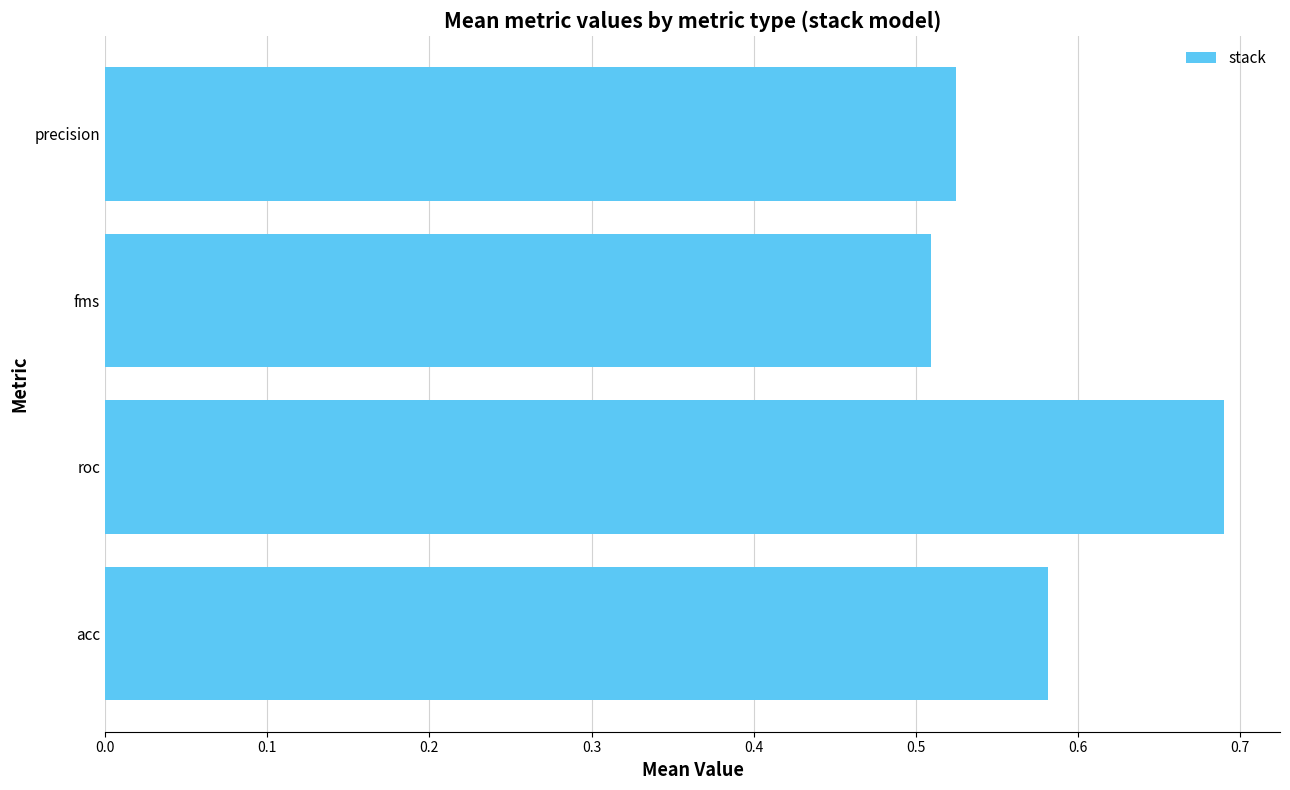

Is it true that the value at precision is 0.2?

False